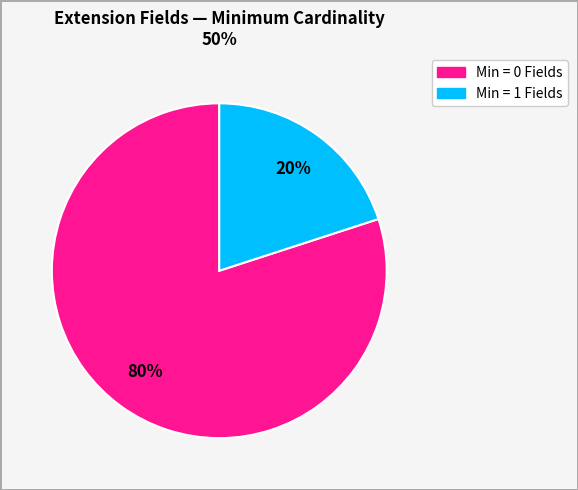

Is there any slice that represents more than half of the pie?

Yes